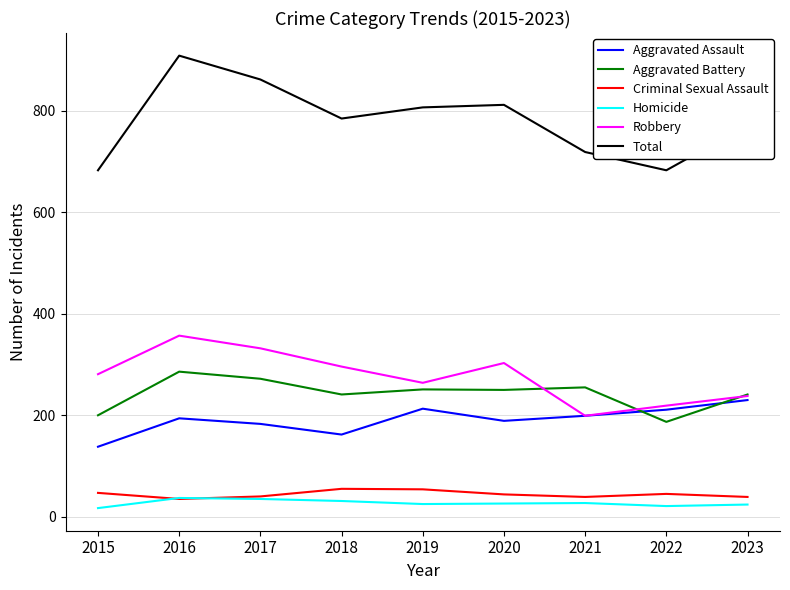

The Total series shows 1093 at 2015. True or false?

False